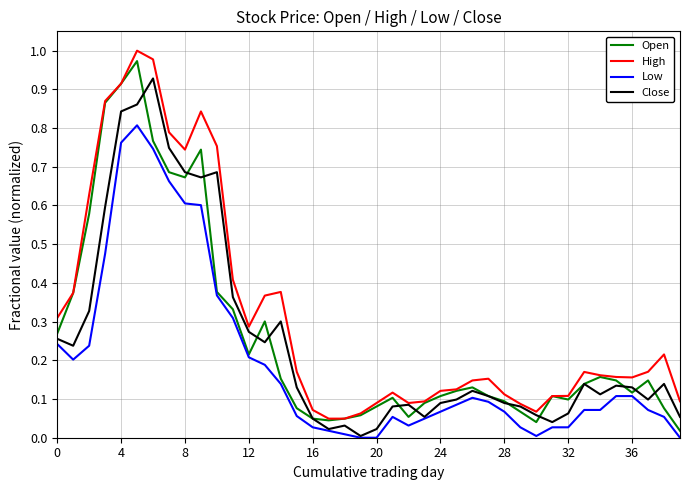

Which series has the largest total across all categories?

High